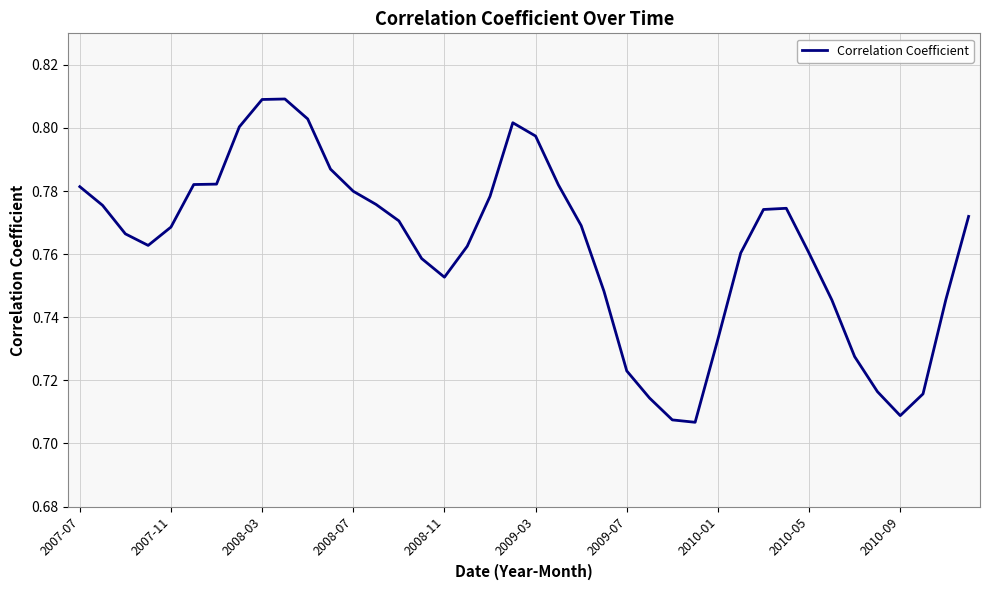

How many lines are shown in the chart?

1